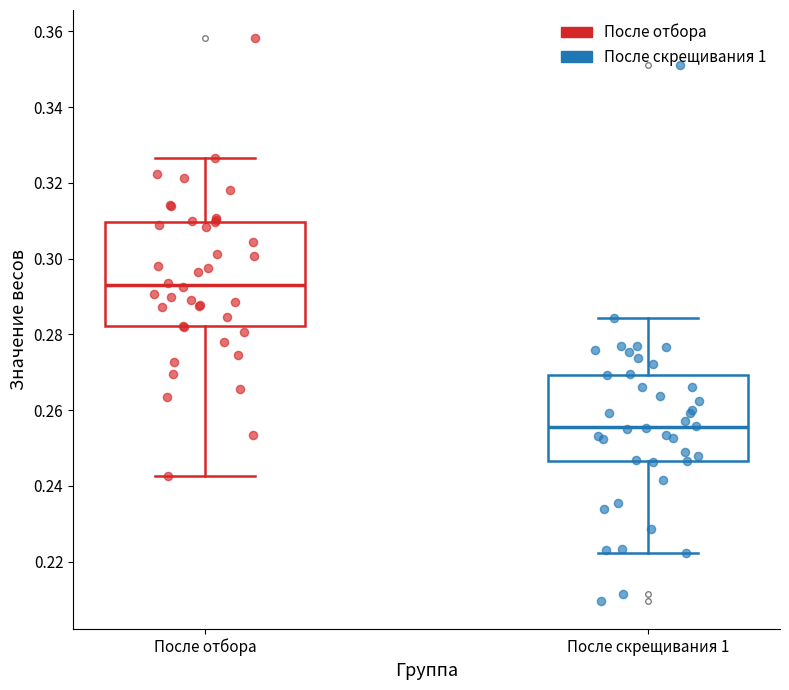

Which box has the lowest median line?

После скрещивания 1